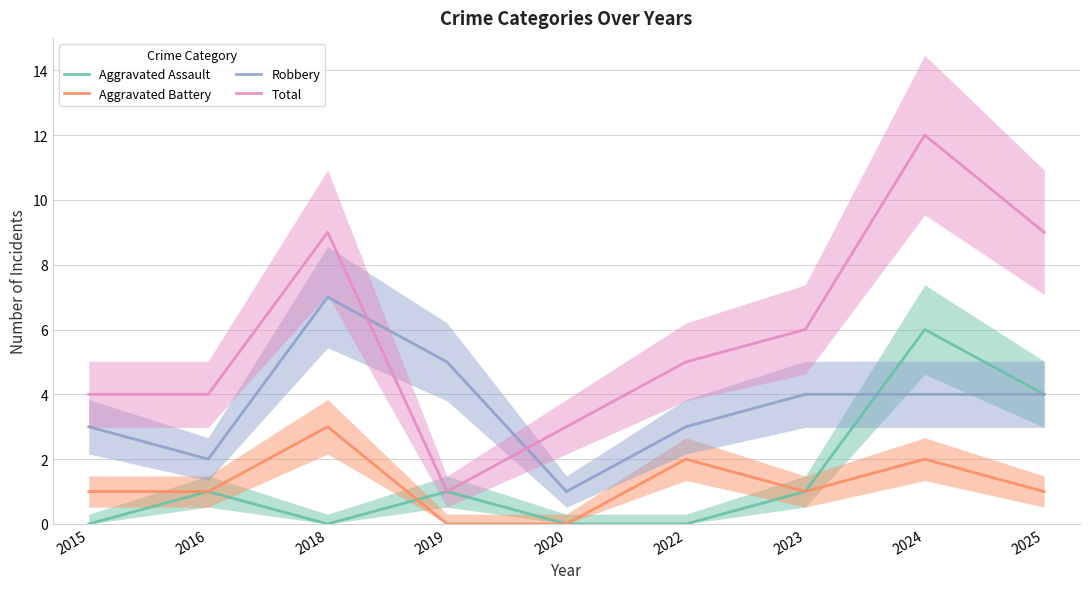

Does the chart have visible grid lines?

Yes